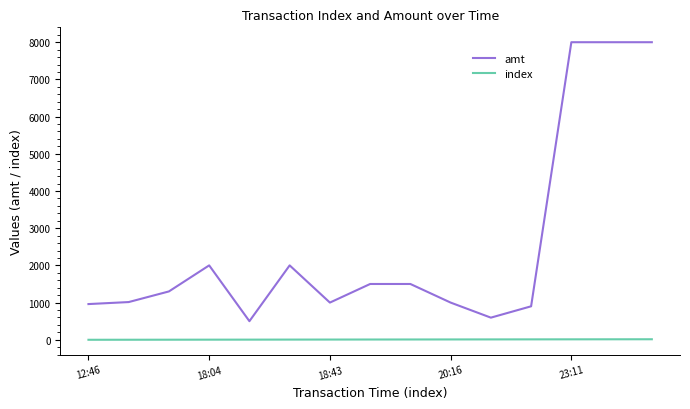

Rank the series by their average value, from lowest to highest.

index, amt